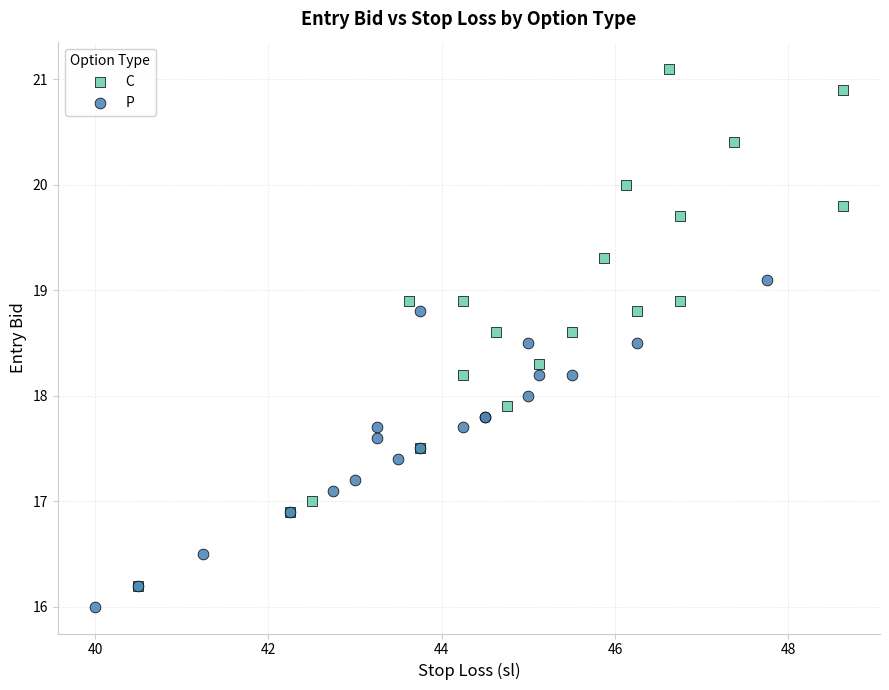

What are all the series names shown in the legend?

C, P